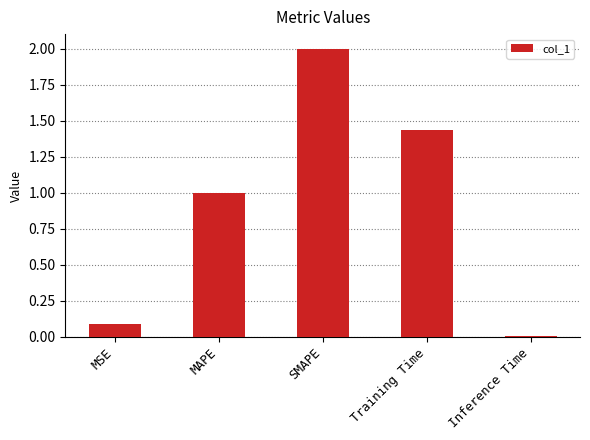

What is the maximum value shown in the chart?

2.0